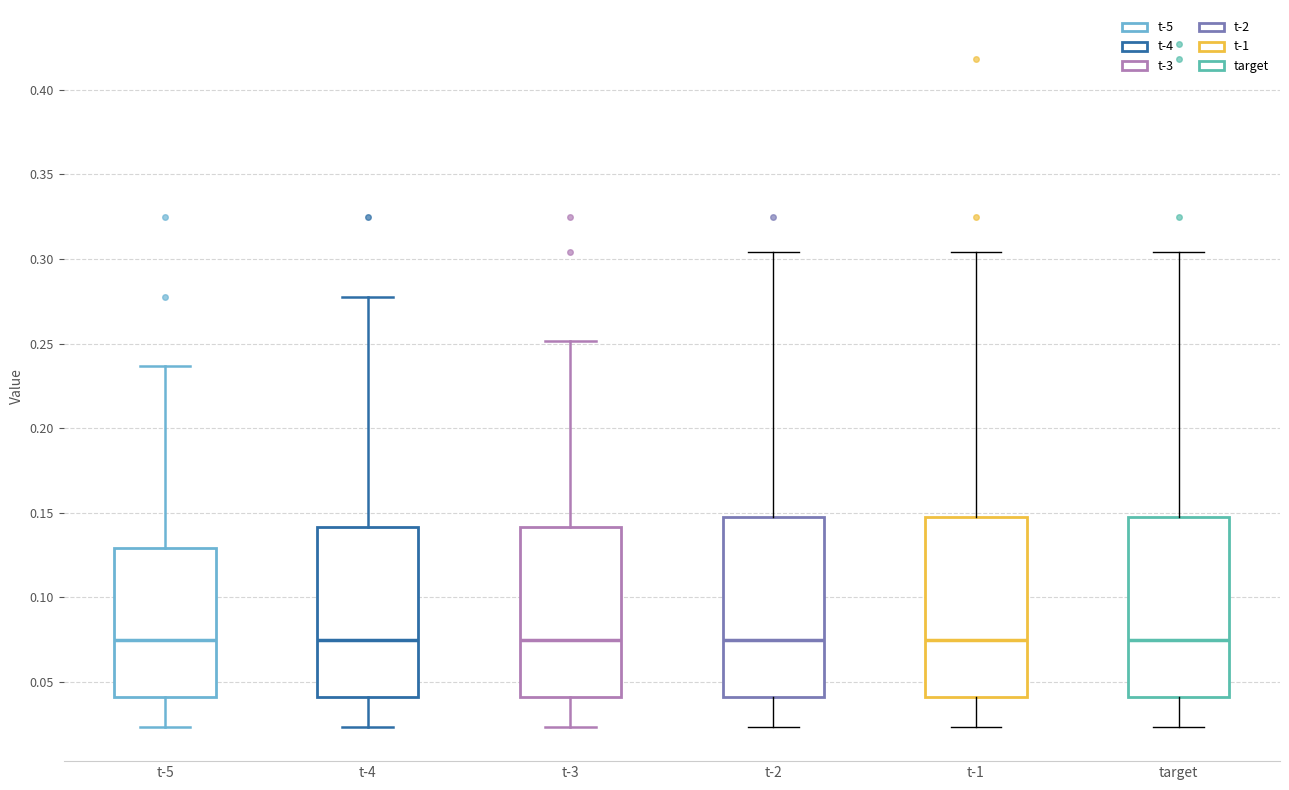

Reading left to right, transcribe this box plot: for each box, give where its median line is, the range the box spans, and where its two whiskers end, as read against the y-axis. The values are not printed on the chart, so give them approximately, as read against the axis.

t-5: median 0.075, box 0.040 to 0.130, whiskers 0.025 to 0.235
t-4: median 0.075, box 0.040 to 0.140, whiskers 0.025 to 0.280
t-3: median 0.075, box 0.040 to 0.140, whiskers 0.025 to 0.250
t-2: median 0.075, box 0.040 to 0.150, whiskers 0.025 to 0.305
t-1: median 0.075, box 0.040 to 0.150, whiskers 0.025 to 0.305
target: median 0.075, box 0.040 to 0.150, whiskers 0.025 to 0.305